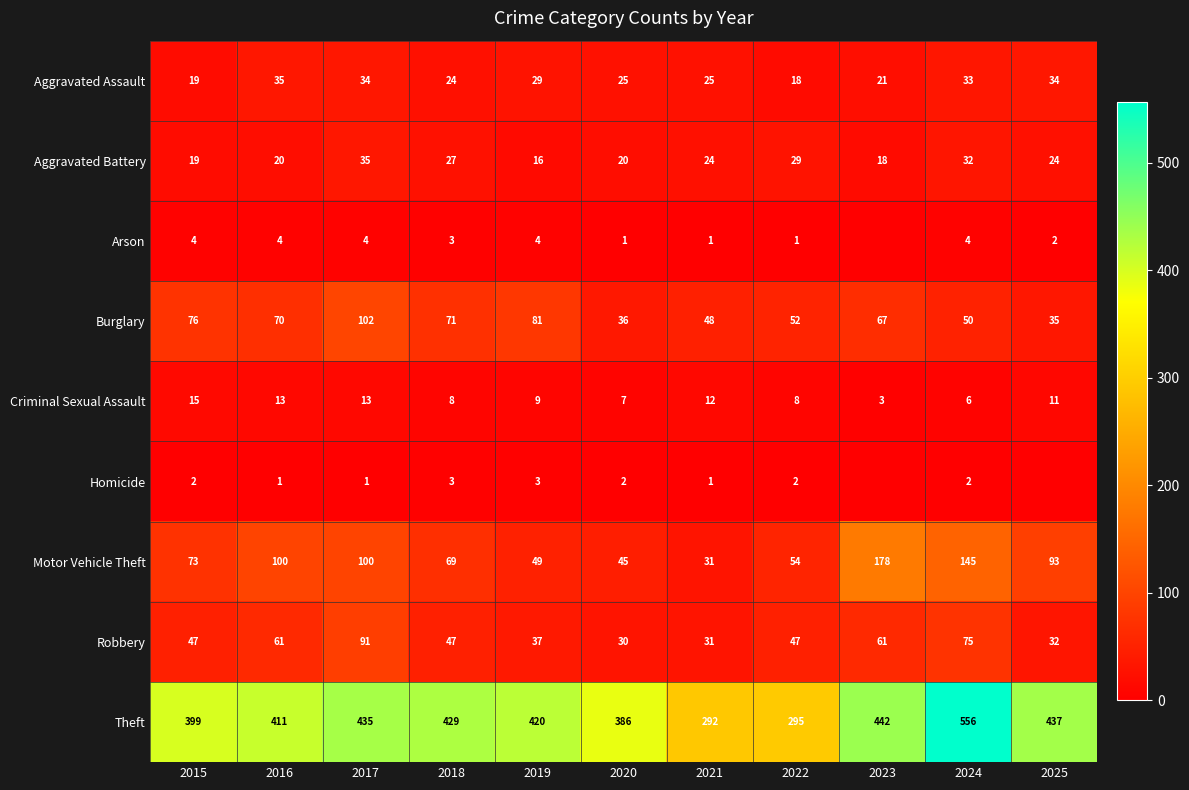

Is it true that Aggravated Assault equals 11 at 2018?

False